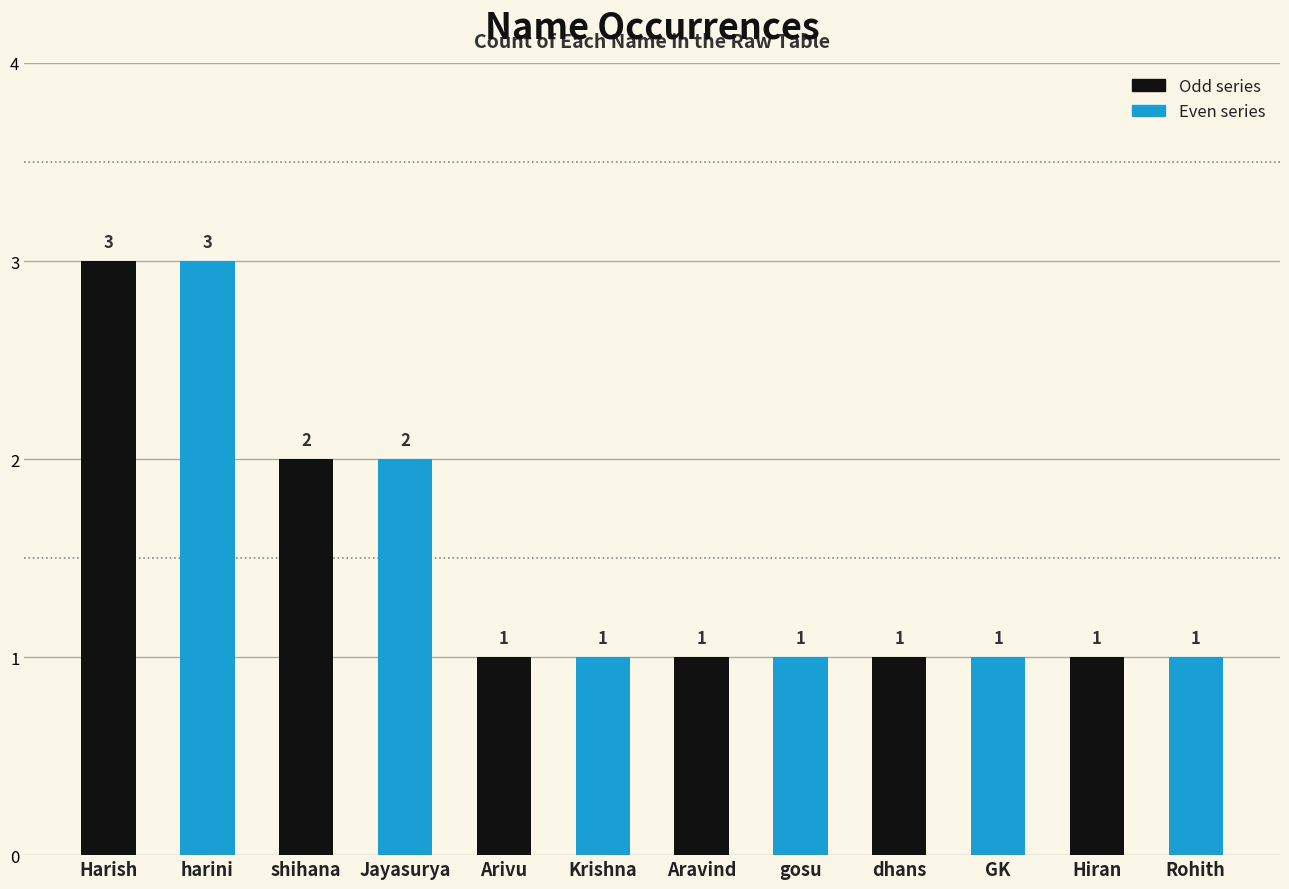

The chart shows a value of 2 at shihana. True or false?

True